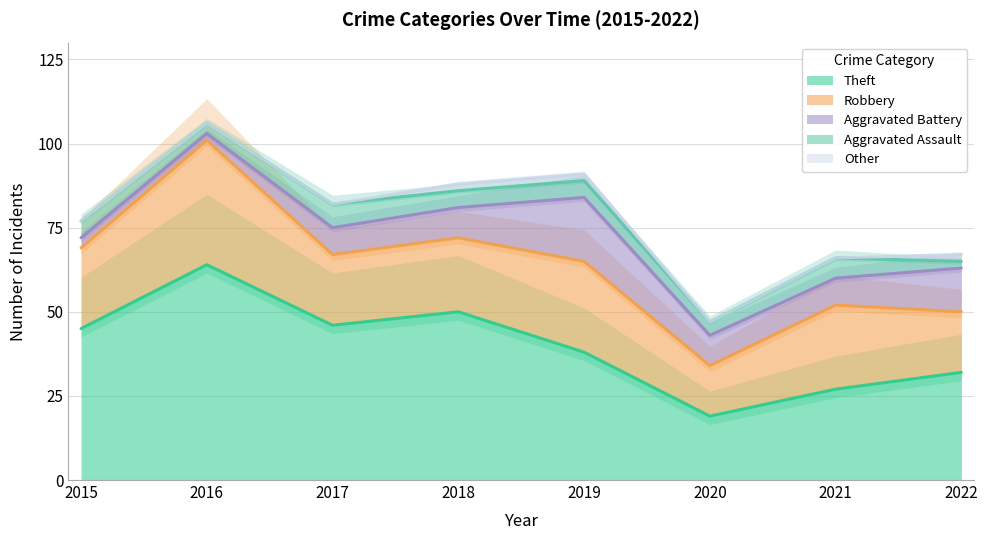

At which category is the sum across all series the highest?

2016